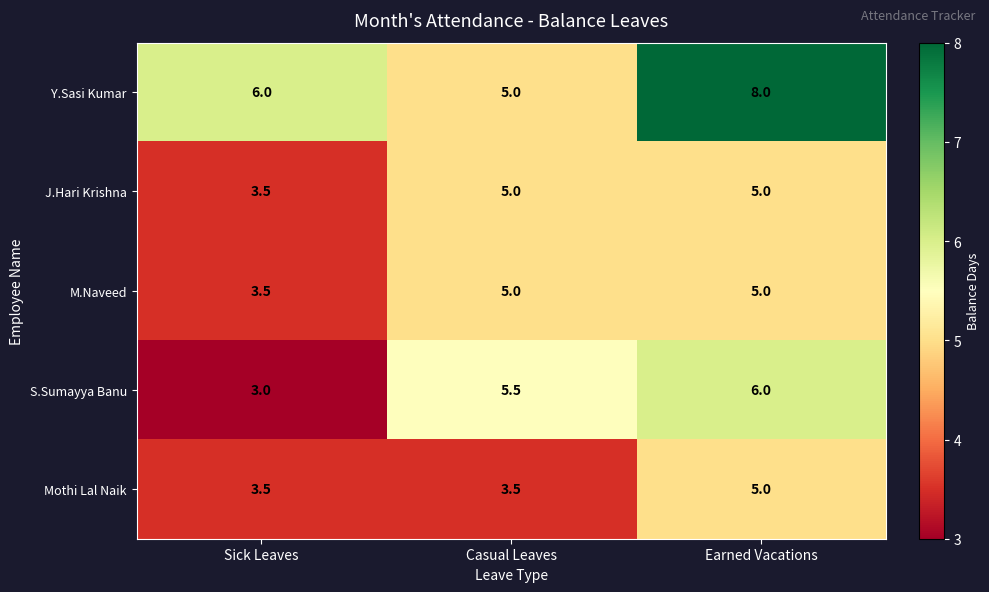

True or false: S.Sumayya Banu has a value of 6.0 at Earned Vacations.

True